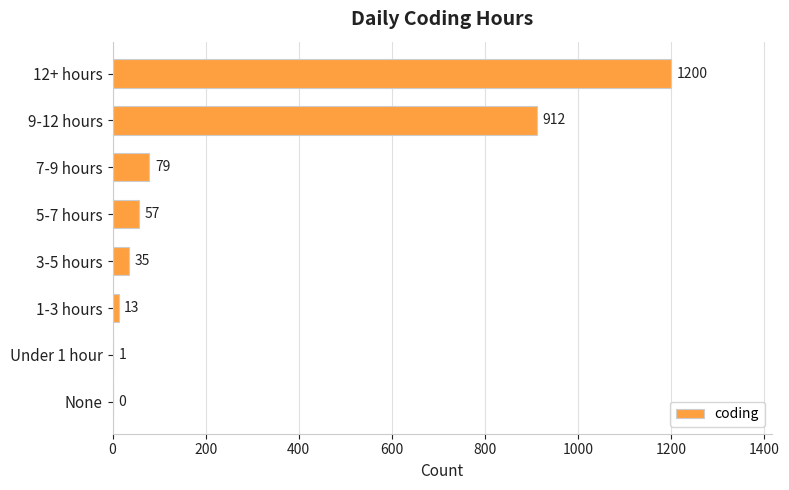

Approximately how many times larger is the value at 1-3 hours compared to 3-5 hours?

0.4